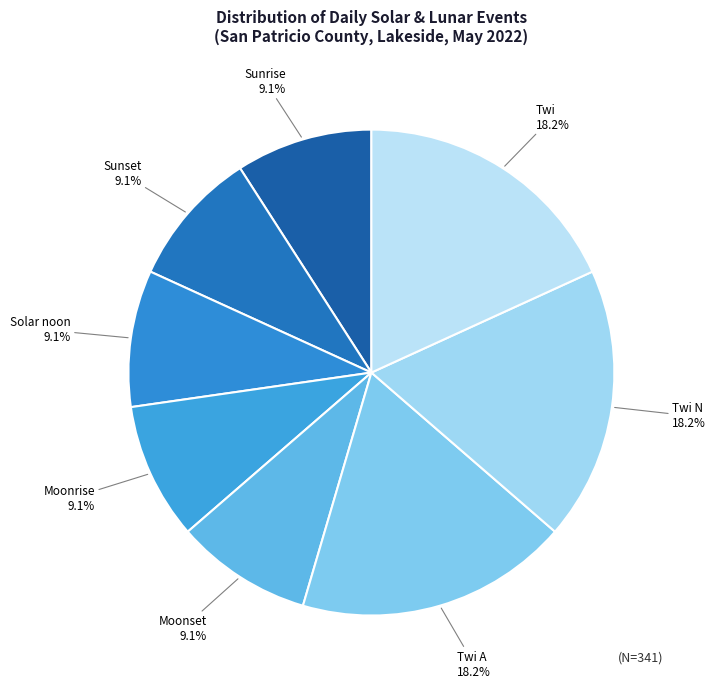

Is the sum of Solar noon and Sunset greater than half?

No